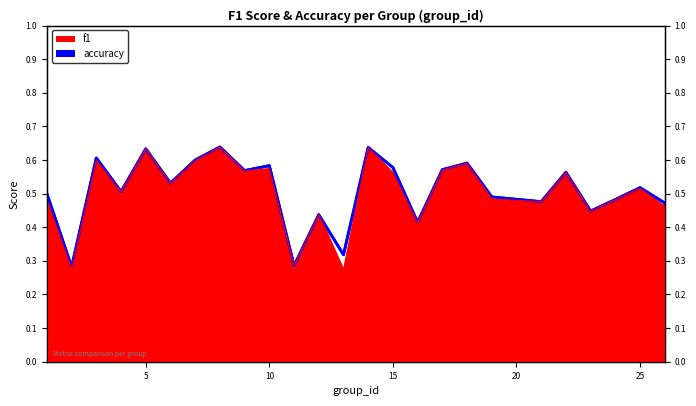

Which category has the lowest value in the accuracy series?

2